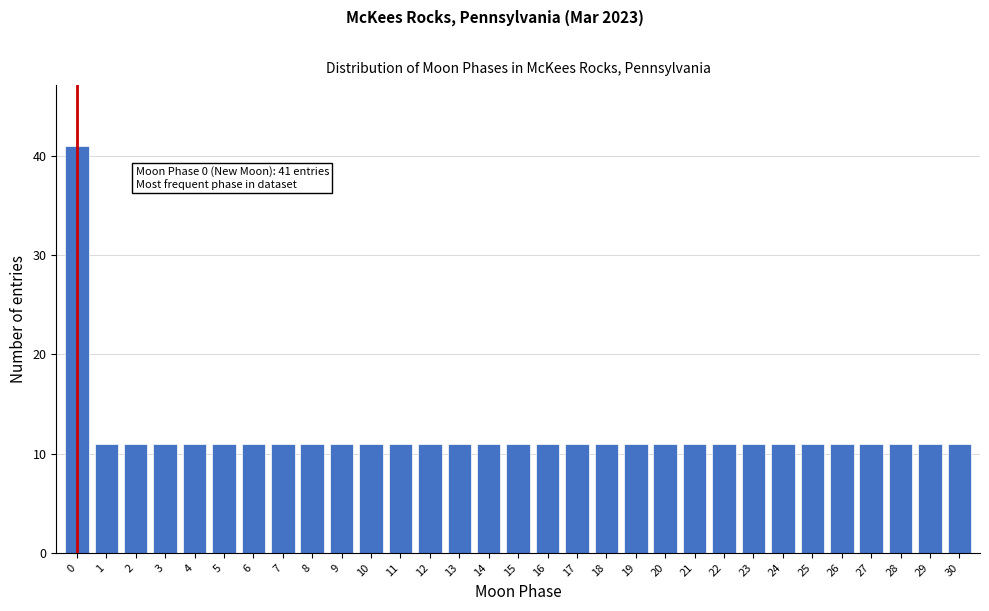

The chart shows a value of 7 at 22. True or false?

False